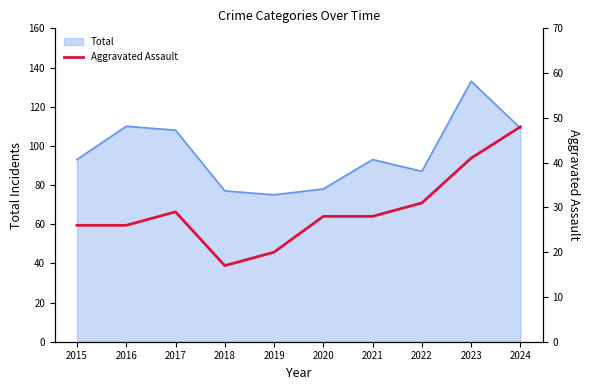

Is it true that Total equals 133 at 2023?

True